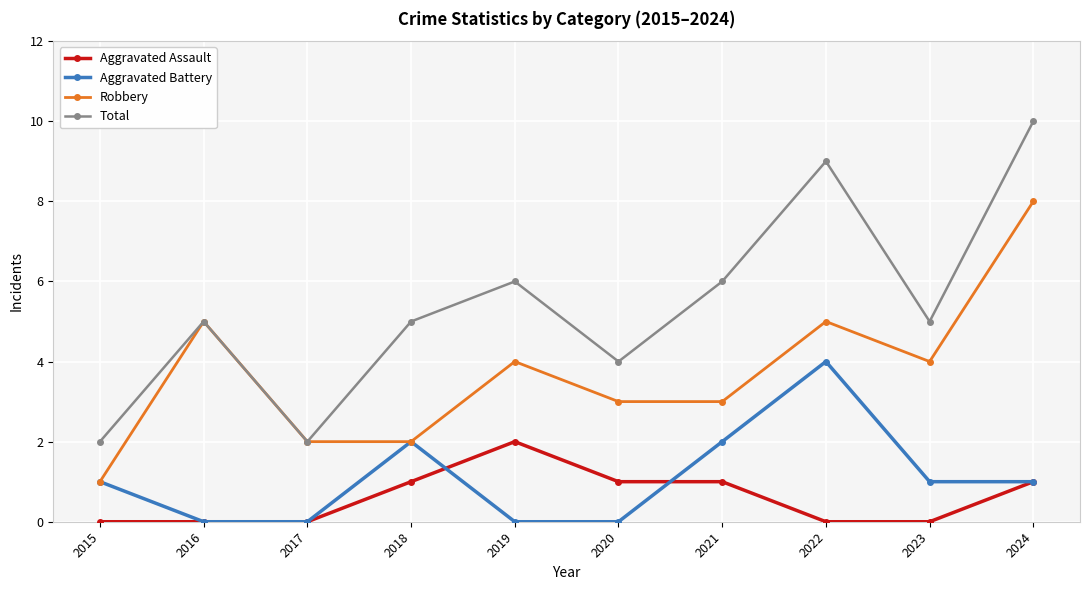

What is the minimum value for Robbery?

1